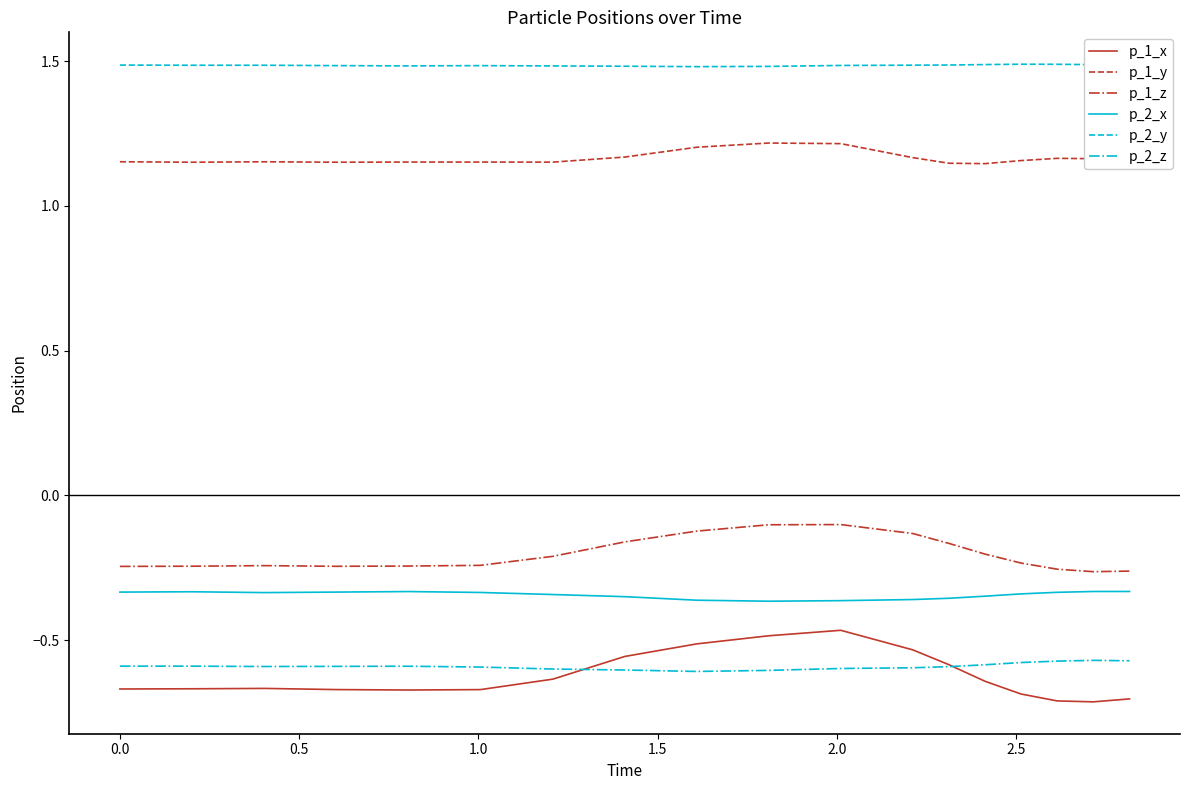

Which series has the largest range (max minus min)?

p_1_x